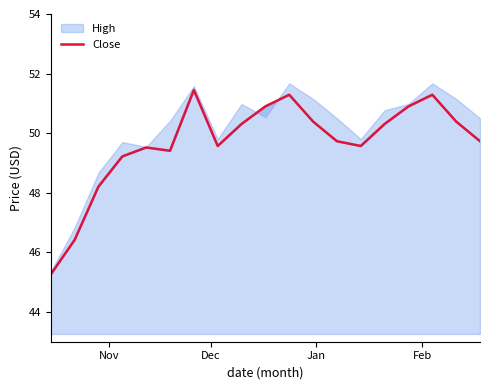

Reading left to right, transcribe all the data shown in this chart.

45.3	46.4	48.2	49.2	49.5	49.4	51.5	49.6	50.3	50.9	51.3	50.4	49.7	49.6	50.3	50.9	51.3	50.4	49.7